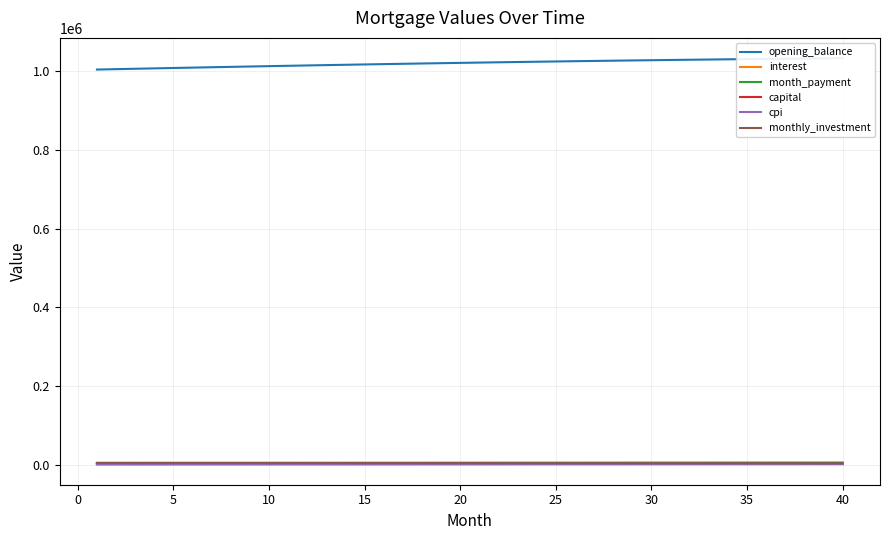

Reading right to left, list all the values displayed in this chart.

opening_balance: 1031940.9	1031514.9	1031070.2	1030607.0	1030125.5	1029625.8	1029108.3	1028573.0	1028020.1	1027449.9	1026862.6	1026258.3	1025637.2	1024999.5	1024345.4	1023675.0	1022988.6	1022286.4	1021568.4	1020835.0	1020086.2	1019322.2	1018543.2	1017749.4	1016941.0	1016118.1	1015280.8	1014429.4	1013564.0	1012684.8	1011791.9	1010885.5	1009965.7	1009032.8	1008086.8	1007127.9	1006156.3	1005172.2	1004175.6	1003166.7
interest: 4084.8	4083.1	4081.3	4079.5	4077.6	4075.6	4073.6	4071.4	4069.2	4067.0	4064.7	4062.3	4059.8	4057.3	4054.7	4052.1	4049.3	4046.6	4043.7	4040.8	4037.8	4034.8	4031.7	4028.6	4025.4	4022.1	4018.8	4015.4	4012.0	4008.5	4005.0	4001.4	3997.8	3994.1	3990.3	3986.6	3982.7	3978.8	3974.9	3970.9
month_payment: 6936.5	6914.6	6892.8	6871.0	6849.3	6827.7	6806.2	6784.7	6763.3	6741.9	6720.6	6699.4	6678.3	6657.2	6636.2	6615.2	6594.4	6573.5	6552.8	6532.1	6511.5	6490.9	6470.4	6450.0	6429.6	6409.4	6389.1	6368.9	6348.9	6328.8	6308.8	6288.9	6269.1	6249.3	6229.5	6209.9	6190.3	6170.7	6151.3	6131.8
capital: 2851.8	2831.5	2811.5	2791.6	2771.8	2752.1	2732.6	2713.2	2694.0	2674.9	2656.0	2637.2	2618.5	2599.9	2581.5	2563.2	2545.0	2527.0	2509.1	2491.3	2473.6	2456.1	2438.7	2421.4	2404.3	2387.2	2370.3	2353.5	2336.8	2320.3	2303.8	2287.5	2271.3	2255.2	2239.2	2223.3	2207.6	2191.9	2176.4	2161.0
cpi: 3258.8	3257.5	3256.2	3254.8	3253.3	3251.8	3250.2	3248.6	3246.9	3245.1	3243.3	3241.5	3239.6	3237.6	3235.6	3233.5	3231.4	3229.2	3227.0	3224.8	3222.4	3220.1	3217.7	3215.2	3212.7	3210.2	3207.6	3204.9	3202.2	3199.5	3196.7	3193.9	3191.0	3188.1	3185.2	3182.2	3179.2	3176.1	3173.0	3169.8
monthly_investment: 5063.5	5085.4	5107.2	5129.0	5150.7	5172.3	5193.8	5215.3	5236.7	5258.1	5279.4	5300.6	5321.7	5342.8	5363.8	5384.8	5405.6	5426.5	5447.2	5467.9	5488.5	5509.1	5529.6	5550.0	5570.4	5590.6	5610.9	5631.1	5651.1	5671.2	5691.2	5711.1	5730.9	5750.7	5770.5	5790.1	5809.7	5829.3	5848.7	5868.2